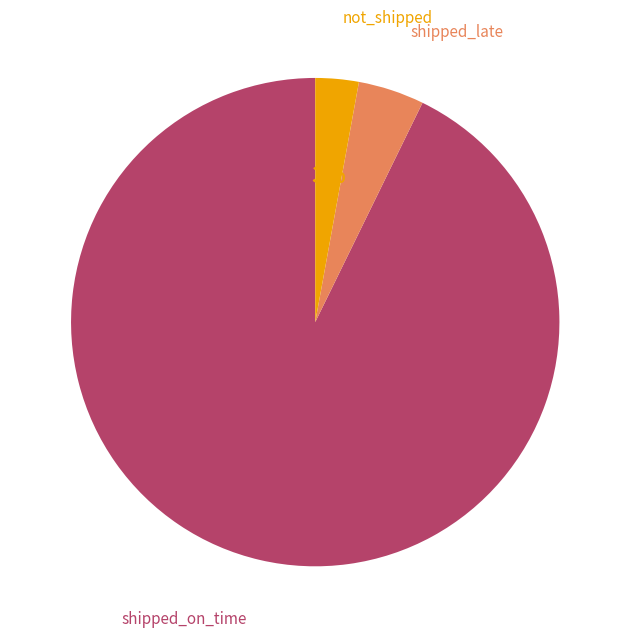

What percentage is the shipped_late slice, to the nearest percent?

4%